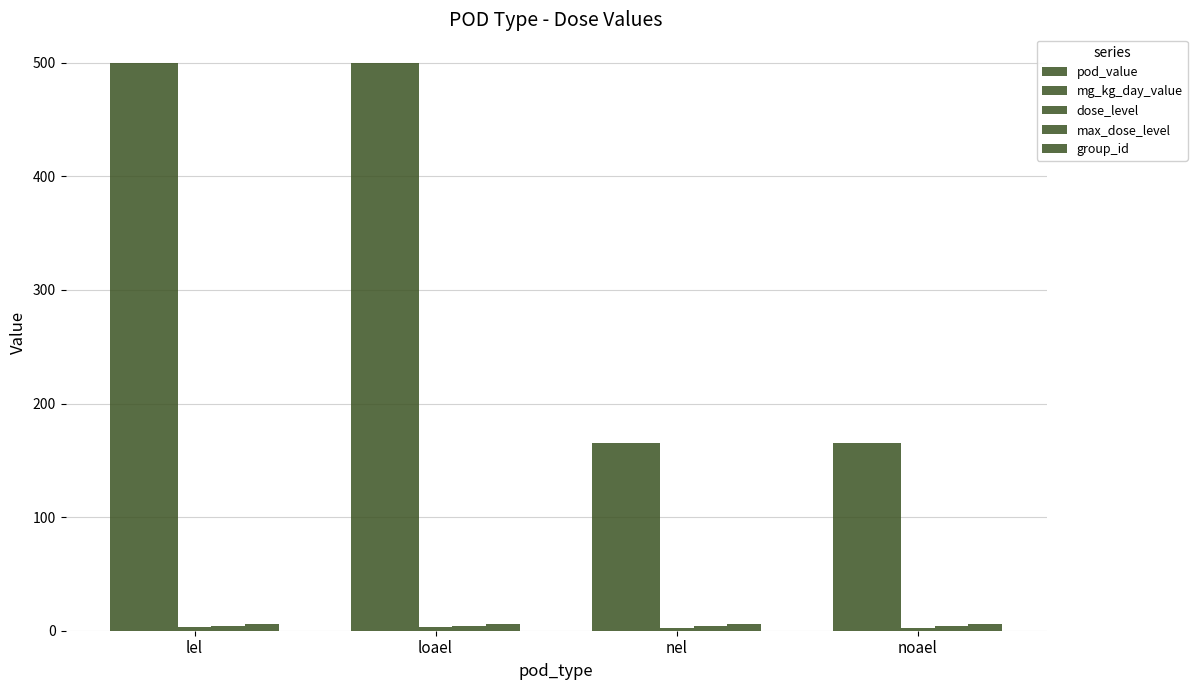

Are the bars horizontal?

No